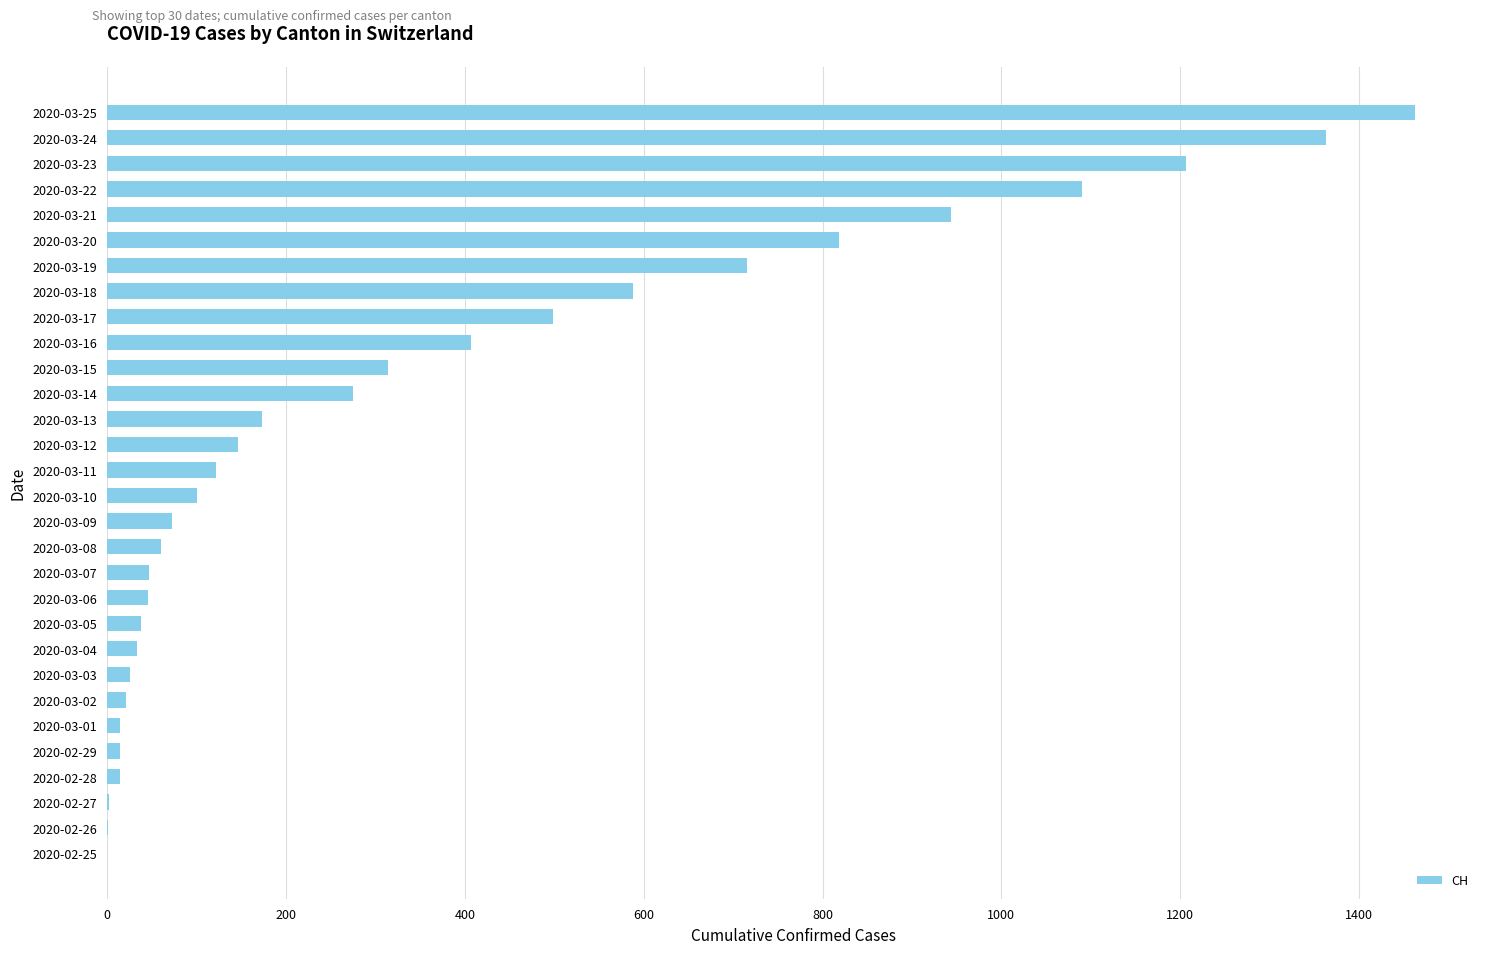

How many categories are shown in the chart?

30